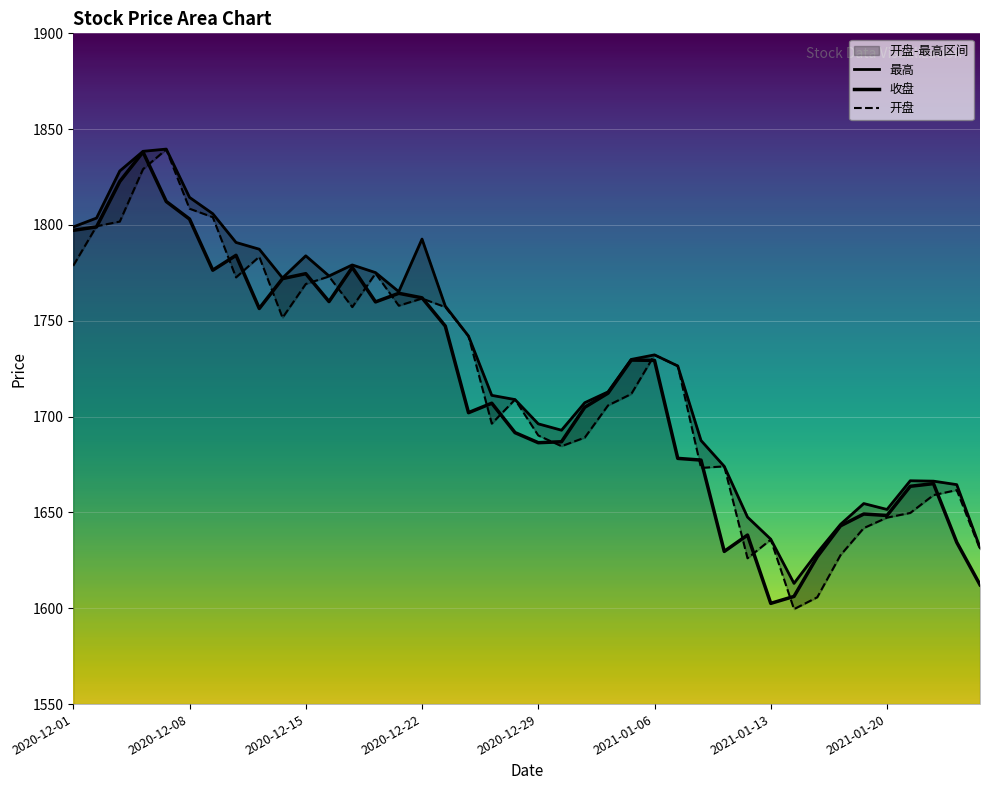

Which series changed the most between 8 and 15?

开盘